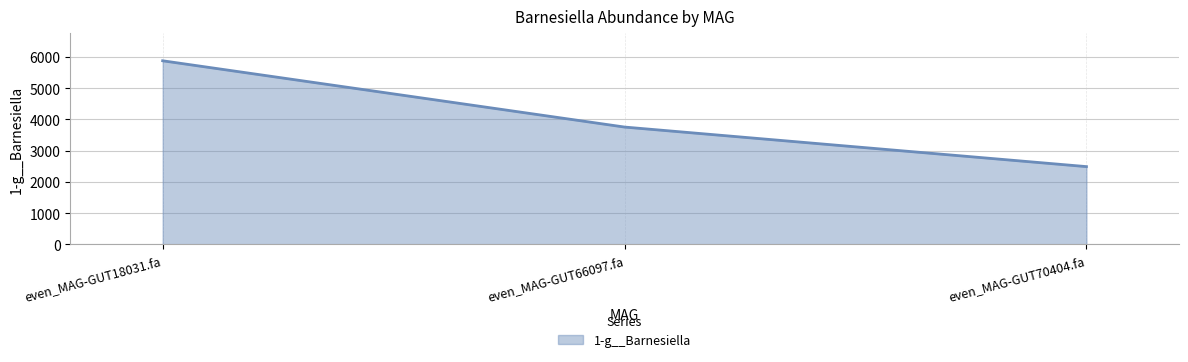

Is it true that the value at even_MAG-GUT18031.fa is 5879.9?

True